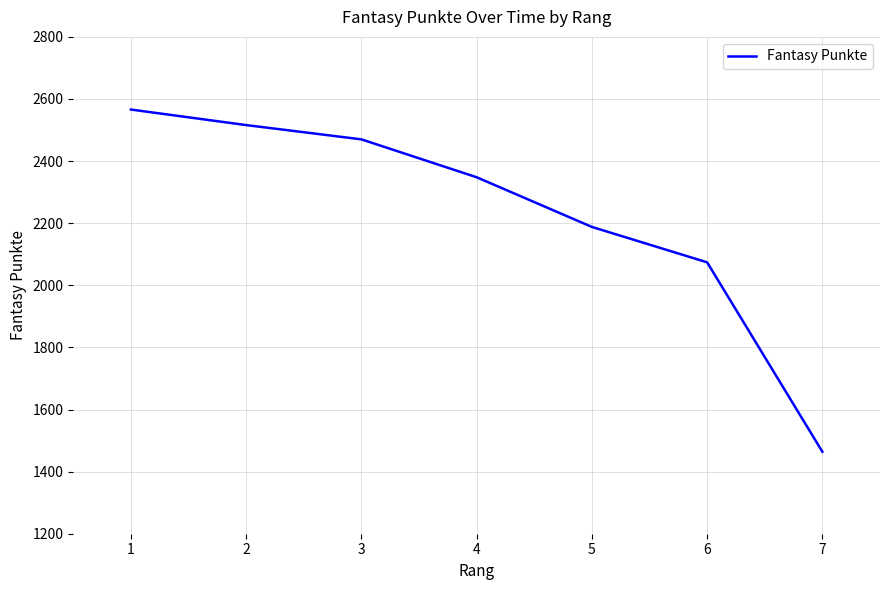

What is the average value?

2232